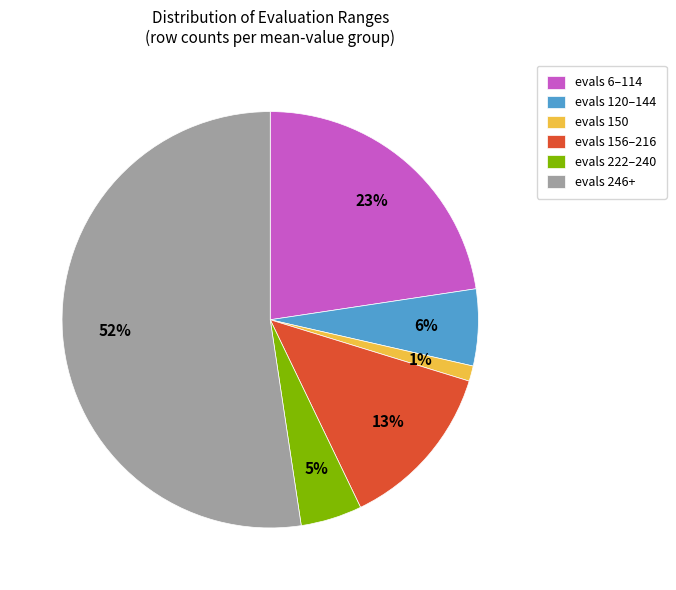

Is it true that evals 120–144 is 6% of the pie?

True